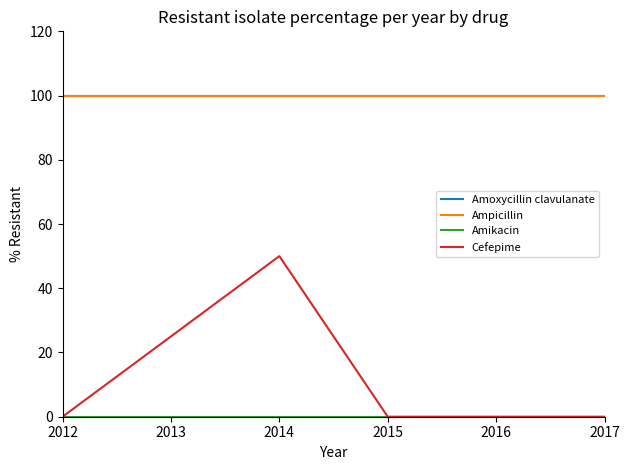

Rank the series by their maximum value, from highest to lowest.

Amoxycillin clavulanate, Ampicillin, Cefepime, Amikacin